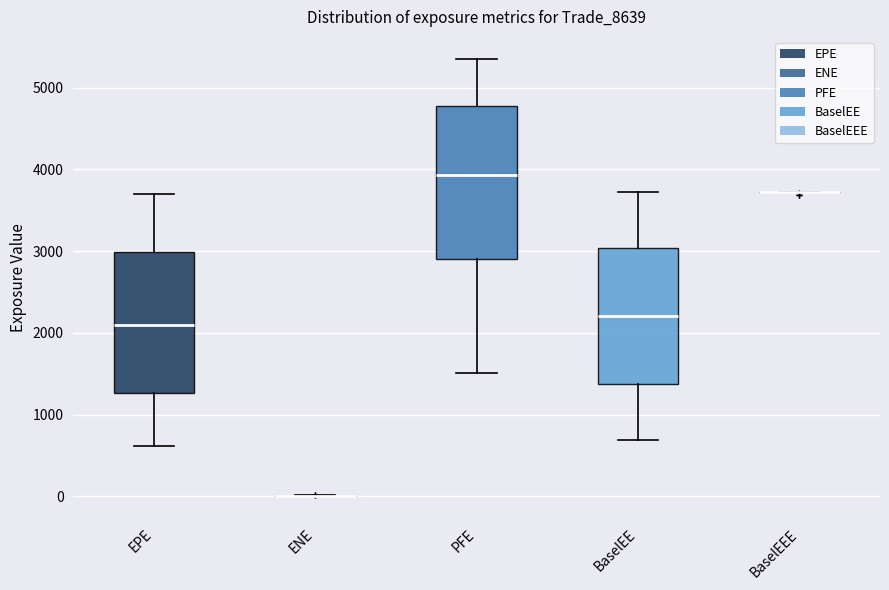

Where does the median line of the box for EPE sit on the y-axis? The values are not printed on the chart, so give them approximately, as read against the axis.

2100